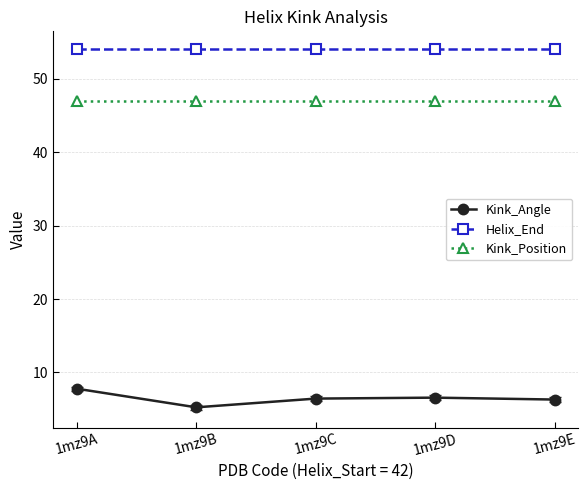

In Kink_Angle, how many points are higher than both neighbors (excluding endpoints)?

1